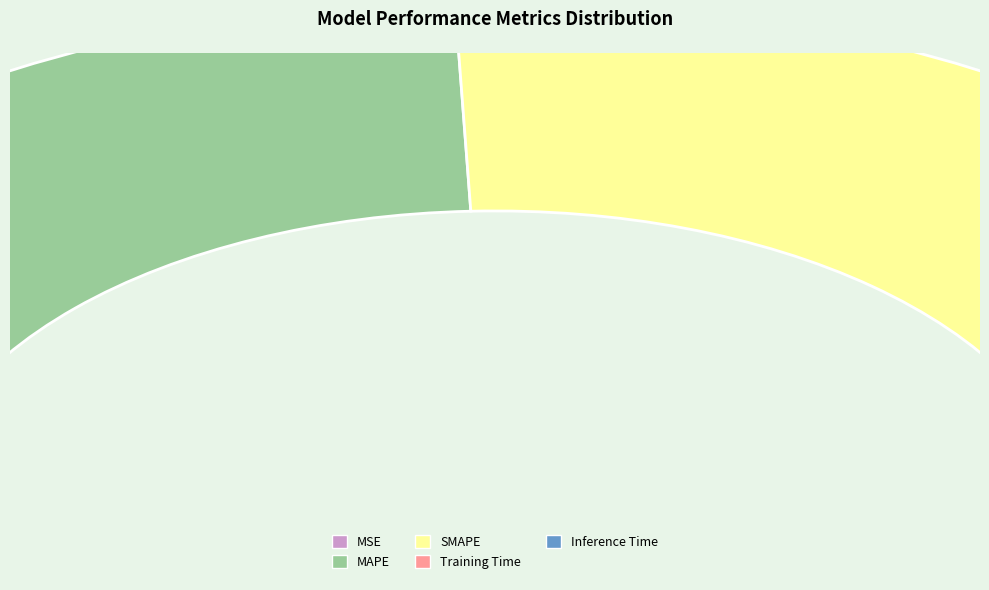

What is the smallest slice in the pie chart?

MSE